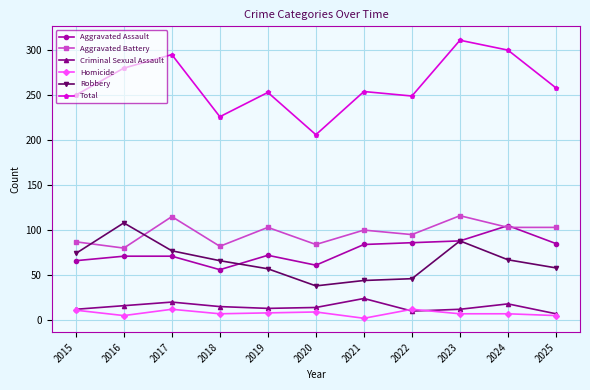

Where is the first local minimum for Aggravated Battery?

2016